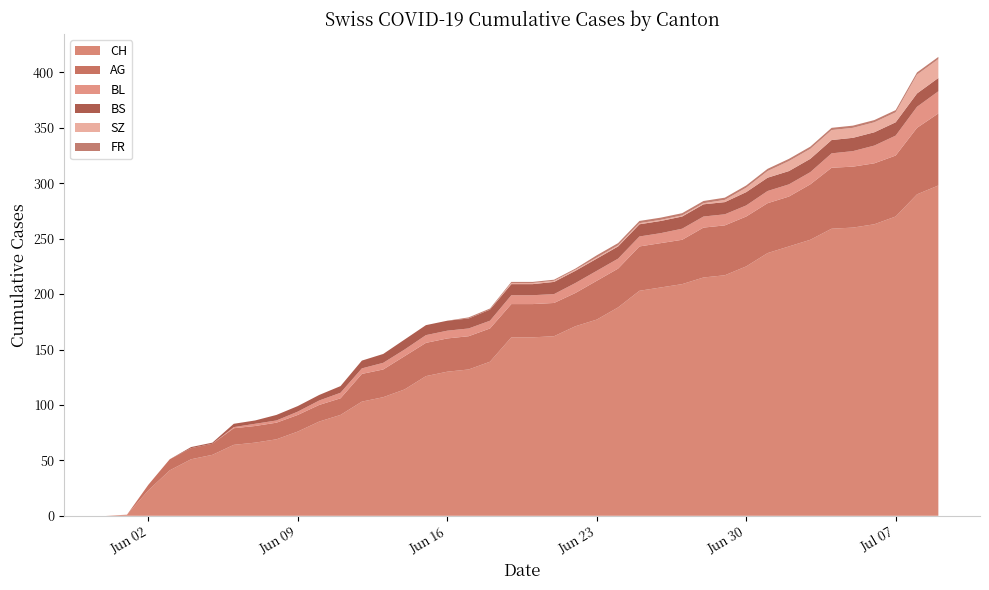

Reading right to left, what are all the values shown in this chart?

CH: 298	290	270	263	260	259	249	243	237	225	217	215	209	206	203	188	177	171	162	161	161	139	132	130	126	114	107	103	91	85	76	69	66	64	55	51	41	23	1	0
AG: 65	60	55	55	55	55	50	45	45	45	45	45	40	40	40	35	35	30	30	30	30	30	30	30	30	30	25	25	15	15	15	15	15	15	10	10	10	5	0	0
BL: 20	19	18	16	14	13	11	11	11	10	10	10	10	9	9	9	9	9	8	8	8	7	7	7	7	6	6	5	5	4	3	2	2	1	0	0	0	0	0	0
BS: 12	12	12	12	12	12	12	12	12	12	11	11	11	11	11	11	11	11	11	10	10	10	9	9	9	9	8	7	6	5	5	5	3	3	1	1	0	0	0	0
SZ: 17	17	9	9	9	9	9	9	6	4	2	1	1	1	1	1	1	1	1	1	1	0	0	0	0	0	0	0	0	0	0	0	0	0	0	0	0	0	0	0
FR: 2	2	2	2	2	2	2	2	2	2	2	2	2	2	2	2	2	1	1	1	1	1	1	0	0	0	0	0	0	0	0	0	0	0	0	0	0	0	0	0